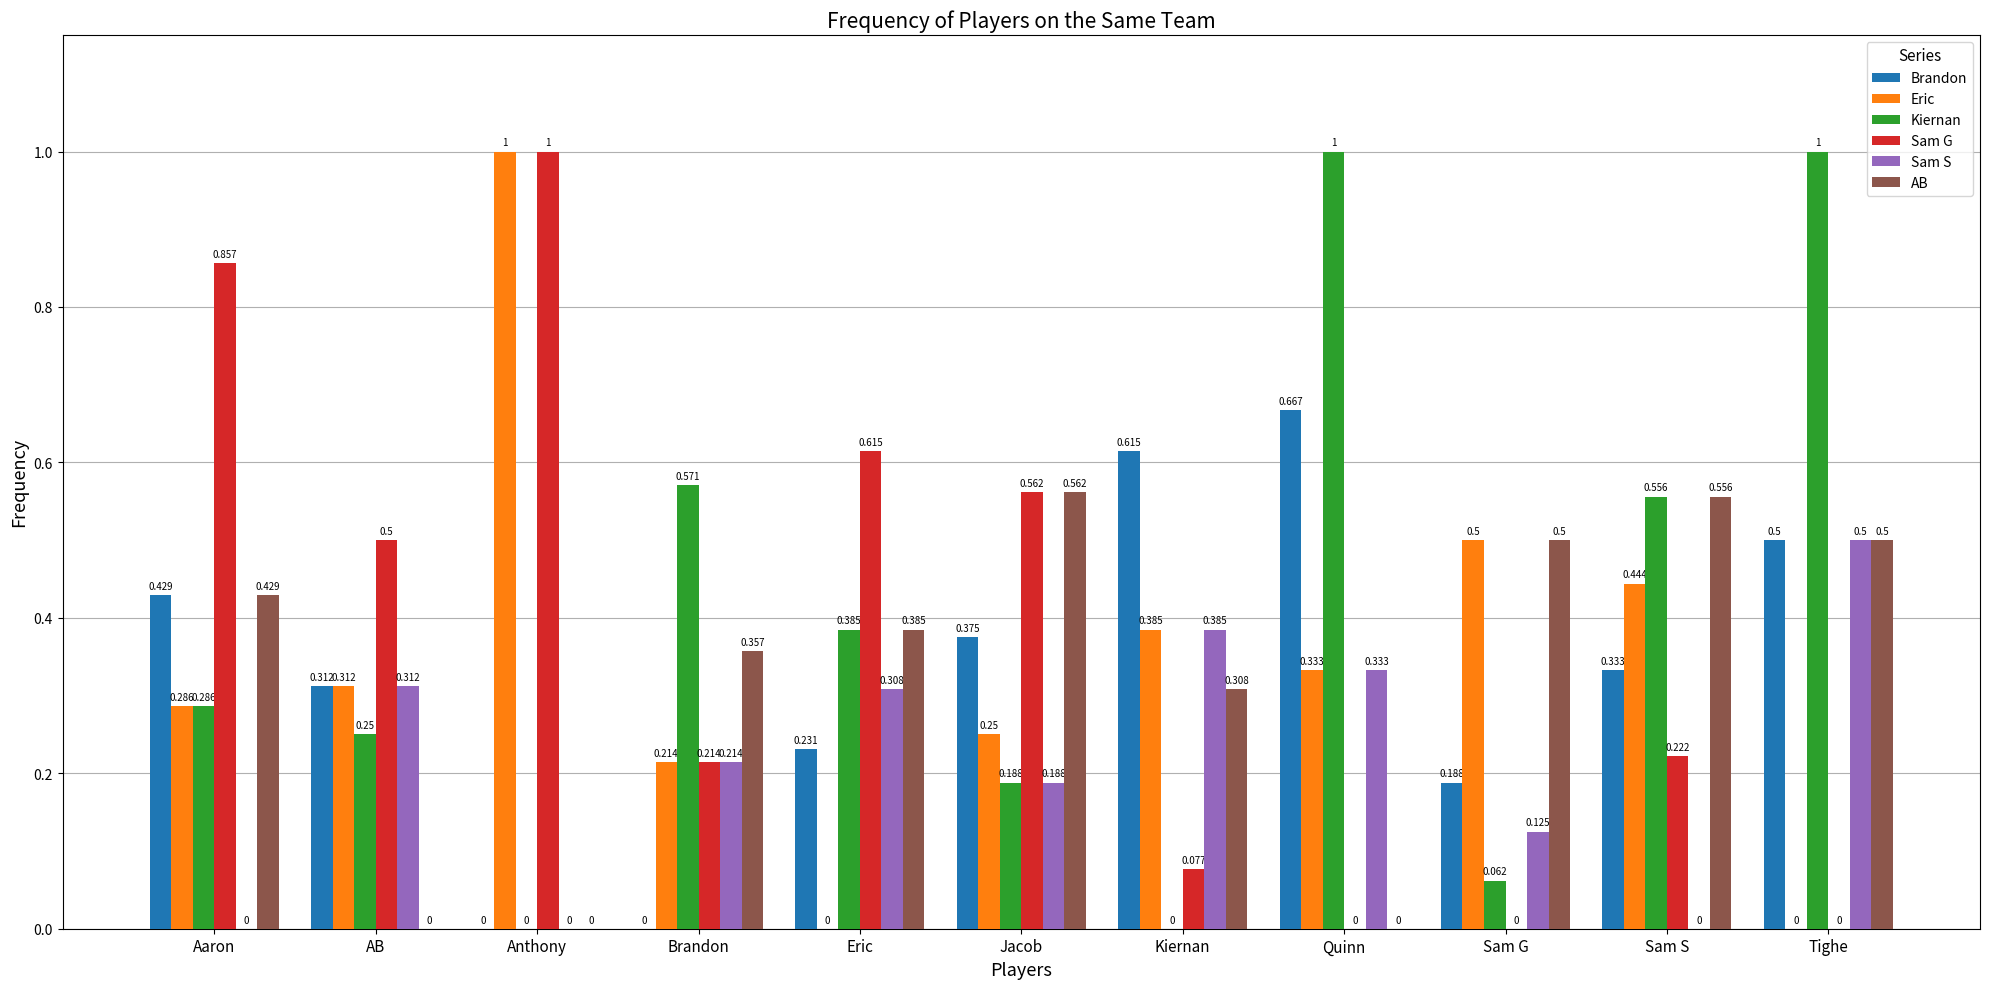

Between Brandon and Sam S, which series saw the biggest shift?

Brandon